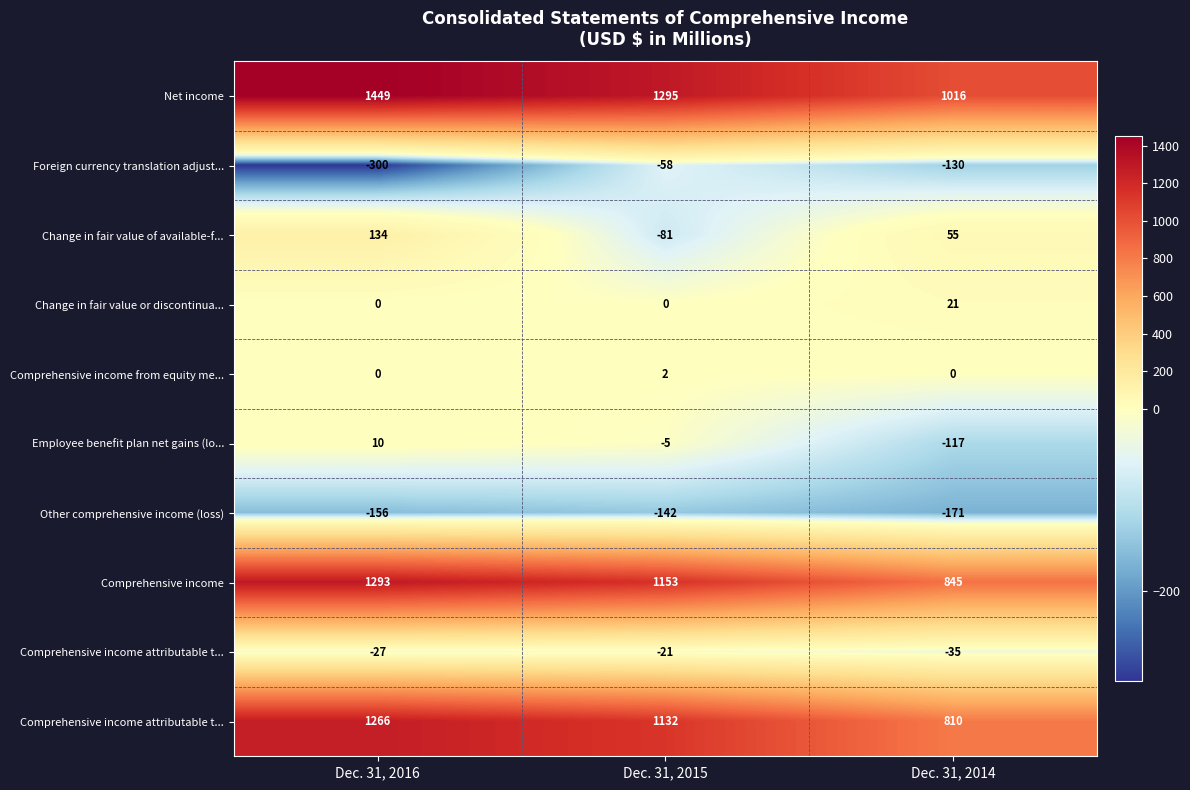

Which label corresponds to the largest value in the chart?

Dec. 31, 2016